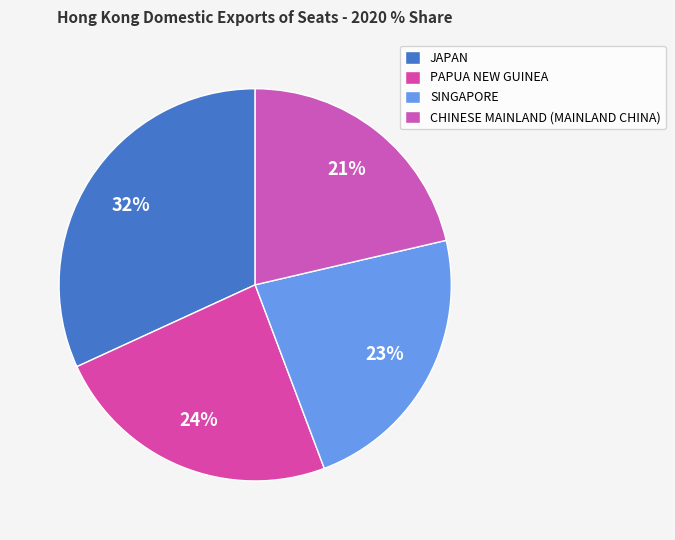

Do CHINESE MAINLAND (MAINLAND CHINA) and PAPUA NEW GUINEA together represent more than half of the pie?

No